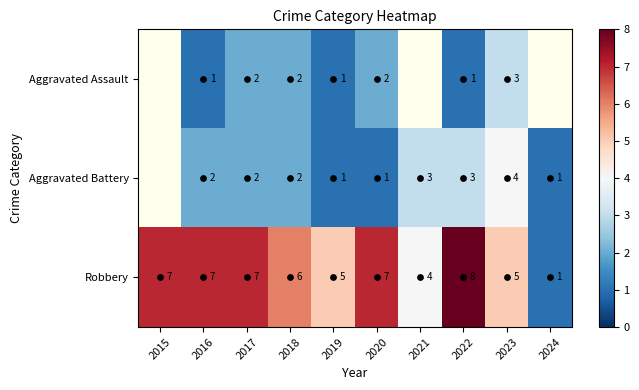

What is the total value across all series at 2020?

10.0